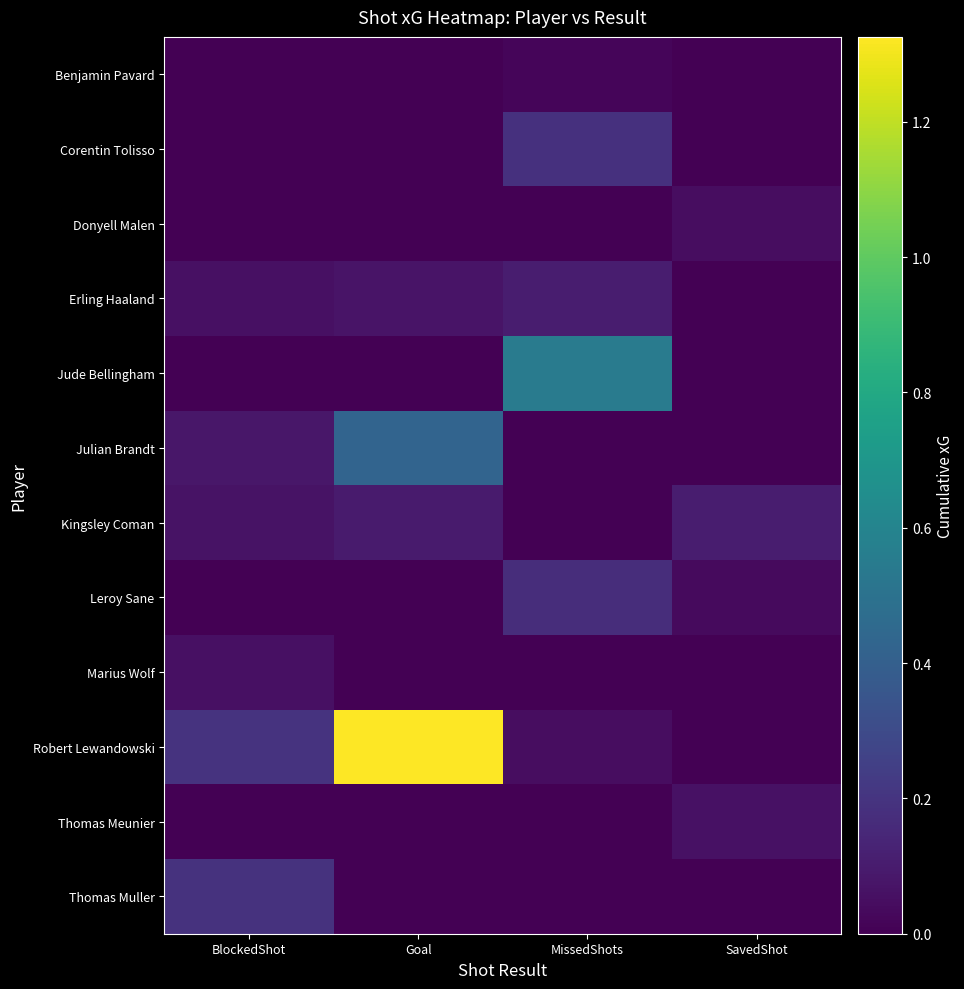

What is the total value across all series at SavedShot?

0.2